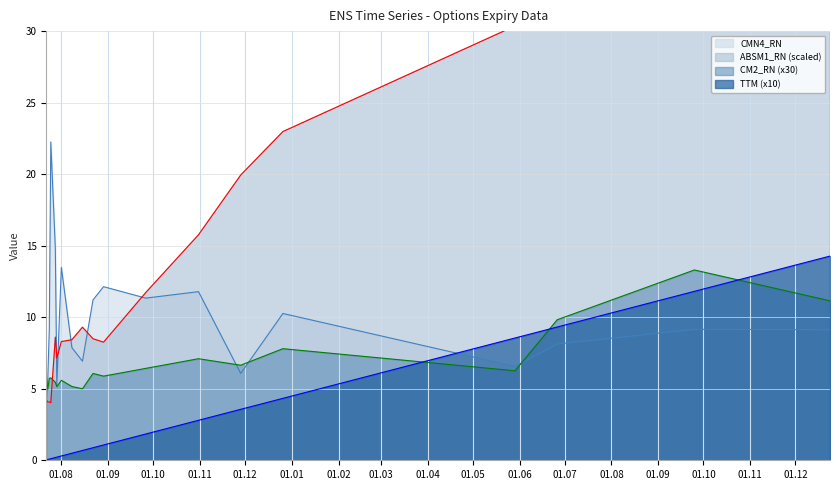

At which category is the sum across all series the highest?

2026-12-24